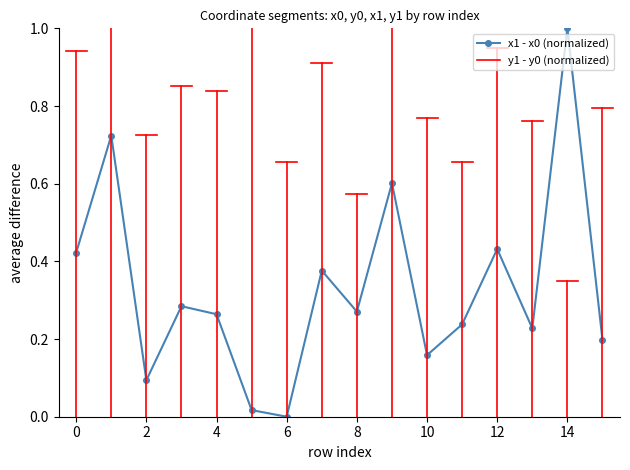

What is the maximum value shown in the chart?

1.0